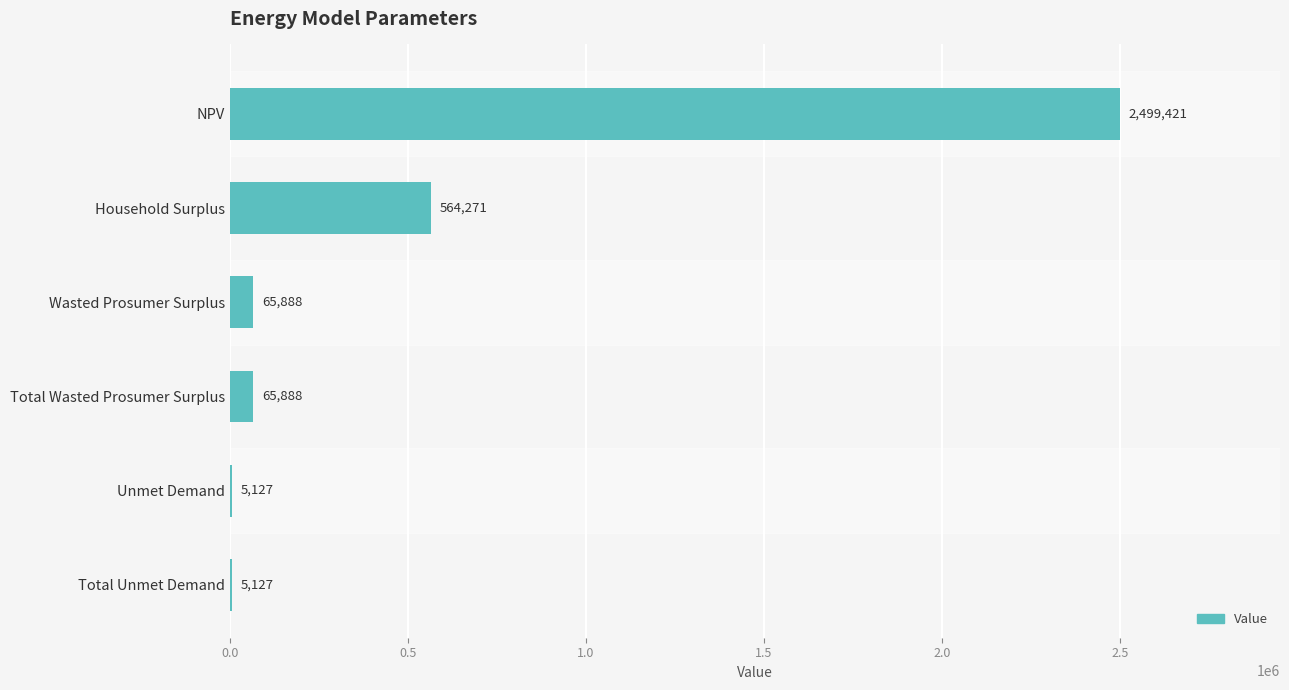

True or false: the data shows 4263007.1 at NPV.

False